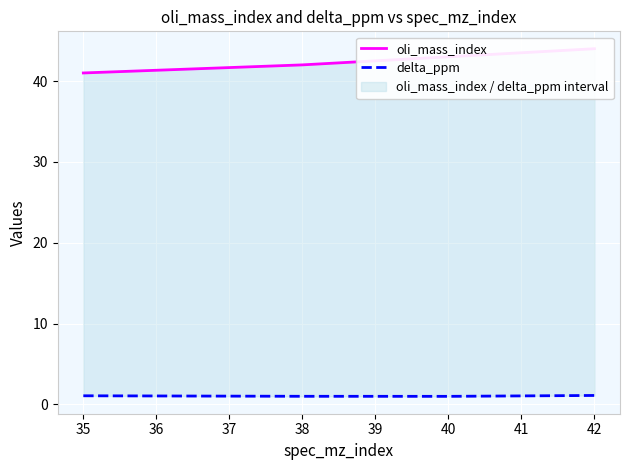

True or false: delta_ppm has a value of 1.8 at 35.

False